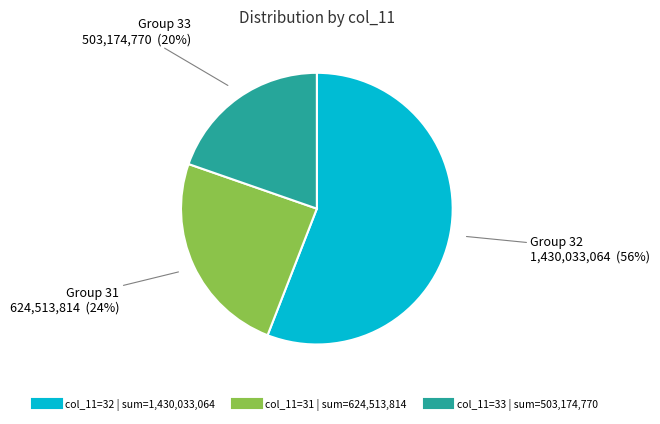

To the nearest percent, what is the difference between the largest and smallest slice percentages?

36%